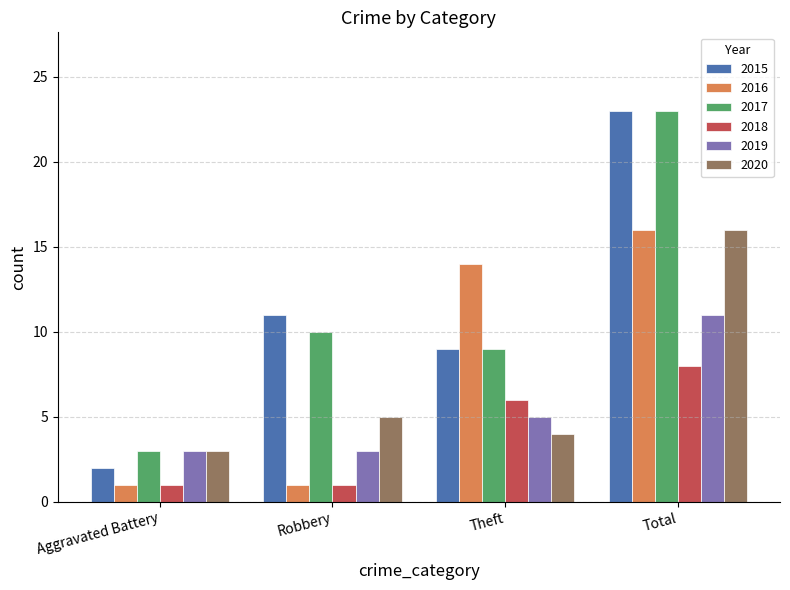

Which category has the highest value in the 2015 series?

Total